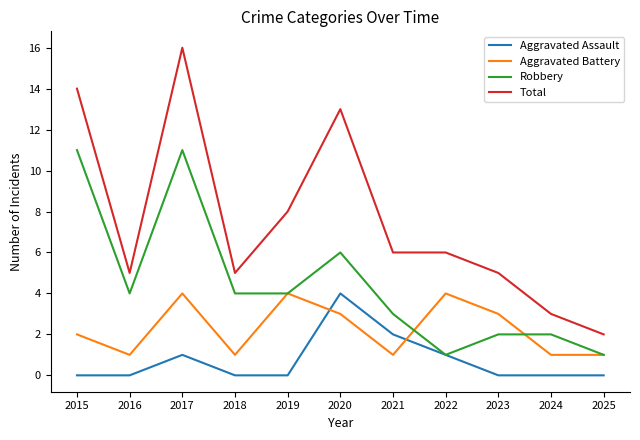

Where is the first local maximum for Aggravated Battery?

2017